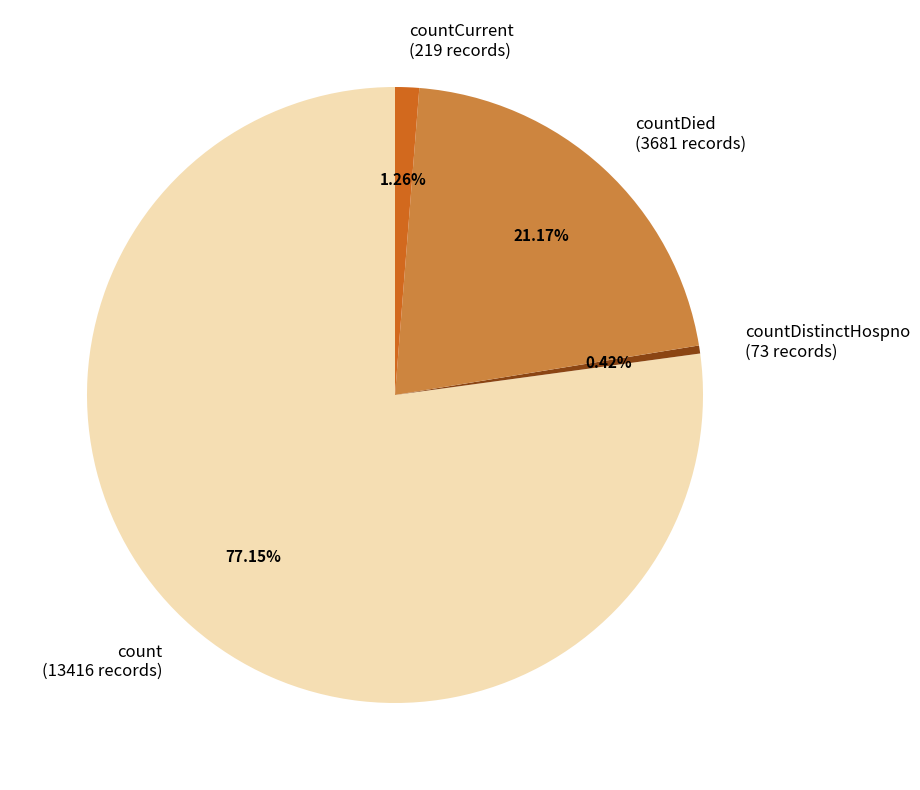

Rank the categories by value from highest to lowest.

count (13416 records), countDied (3681 records), countCurrent (219 records), countDistinctHospno (73 records)